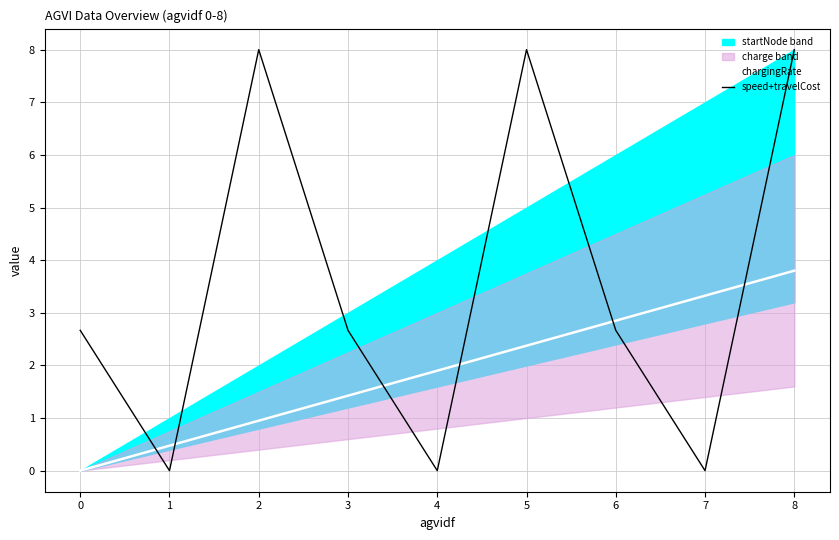

True or false: speed+travelCost has a value of 3.4 at 1.

False